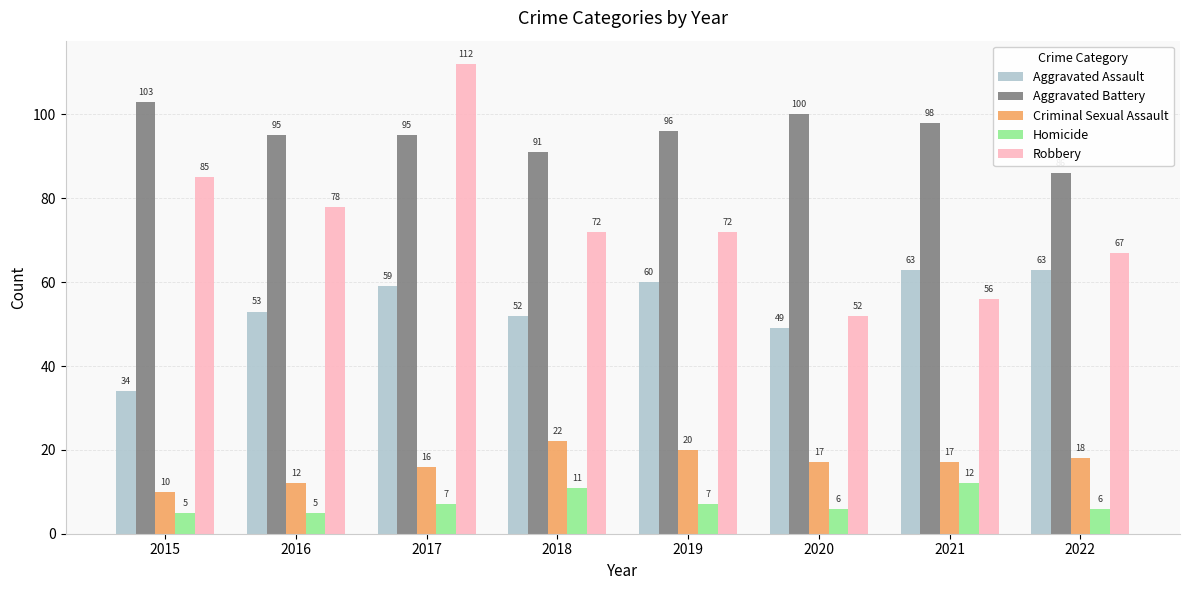

Rank the series at 2022 from lowest to highest value.

Homicide, Criminal Sexual Assault, Aggravated Assault, Robbery, Aggravated Battery